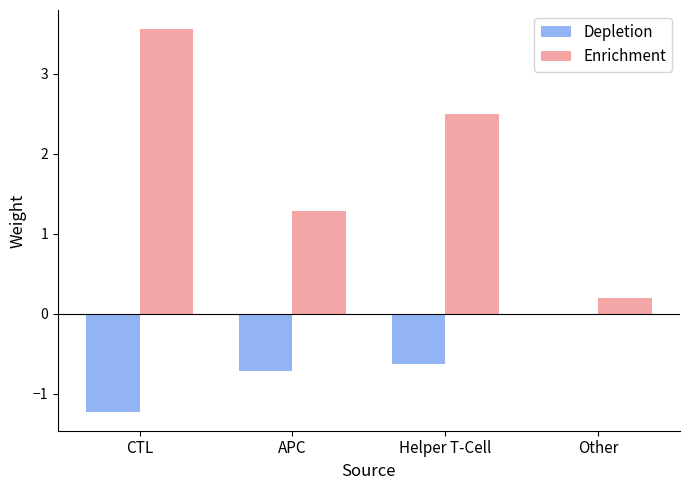

The Depletion series shows -0.3 at APC. True or false?

False